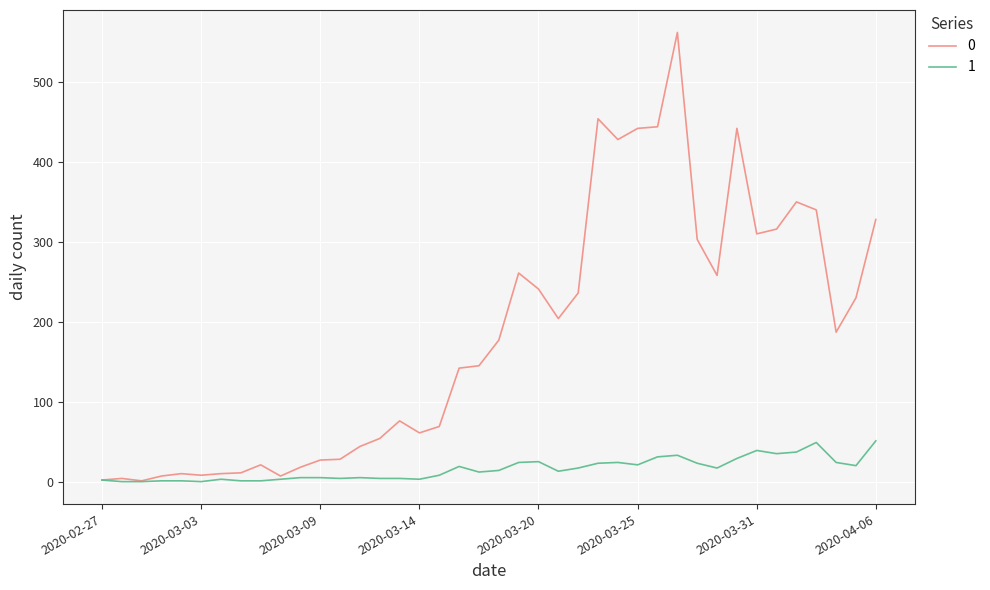

Rank the series by their maximum value, from highest to lowest.

0, 1